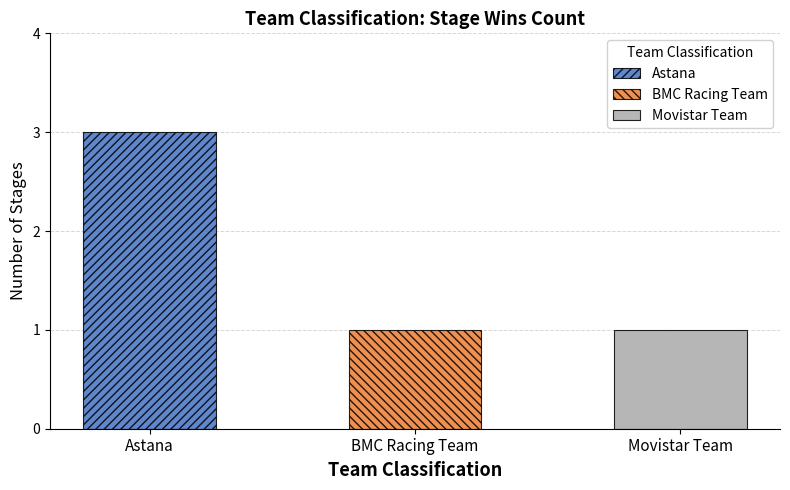

Does the chart contain stacked bars?

No